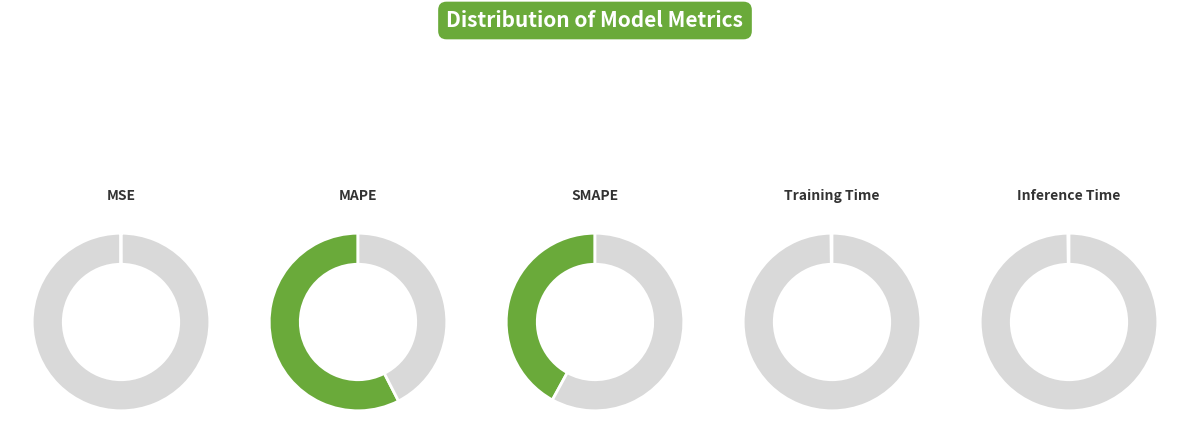

Is there any slice that represents more than half of the pie?

Yes